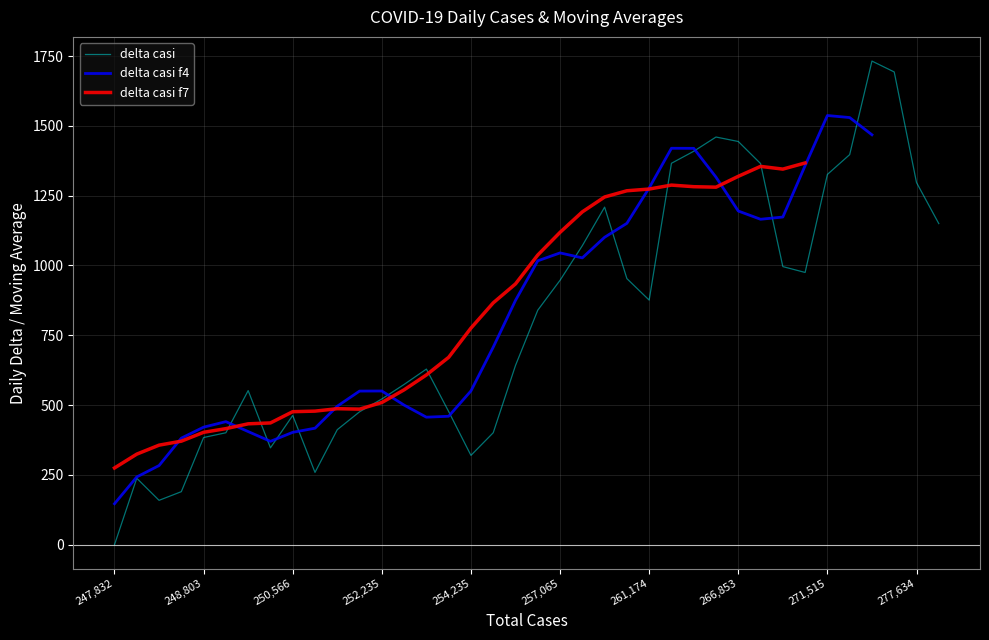

Is it true that delta casi equals 309.3 at 261,174?

False